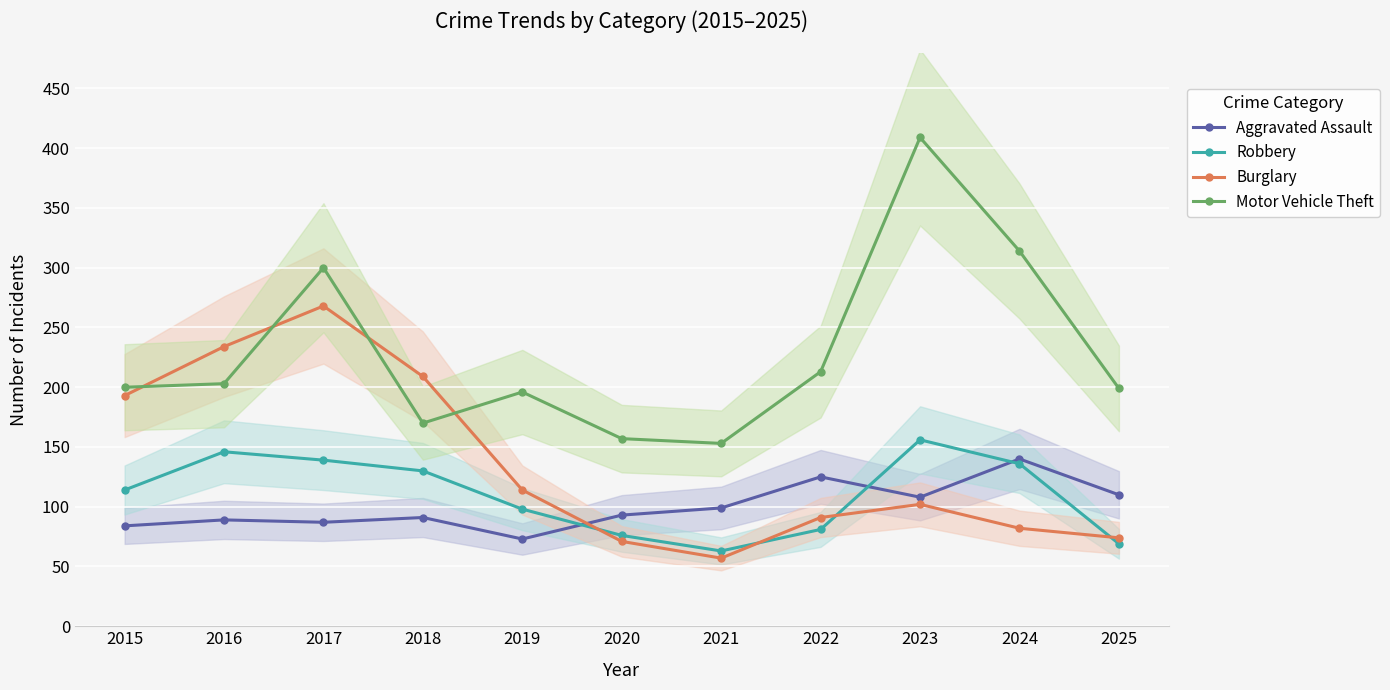

At which label does Burglary reach its minimum?

2021